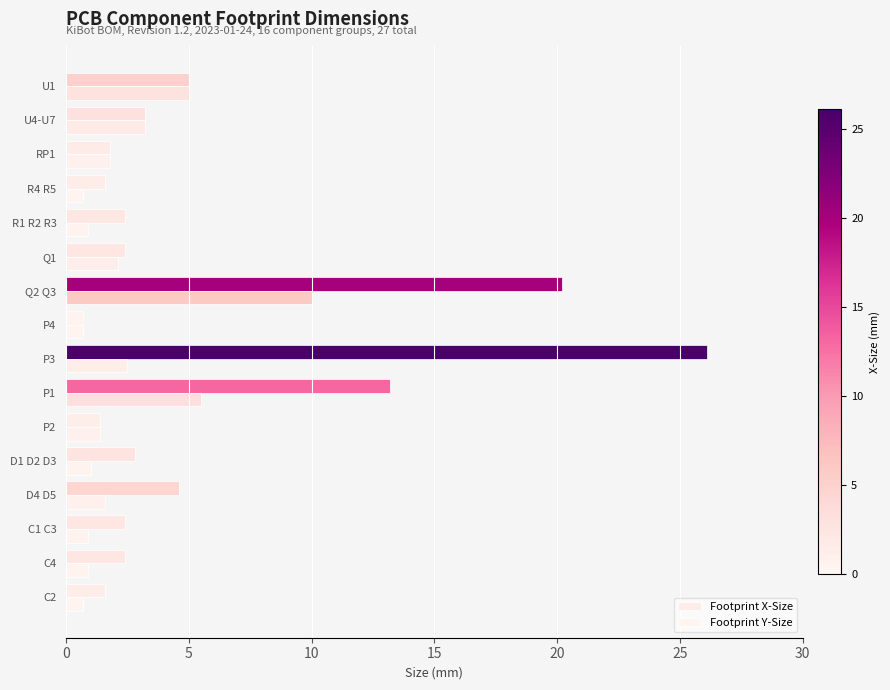

List the series in order of their peak value, lowest first.

Footprint Y-Size, Footprint X-Size